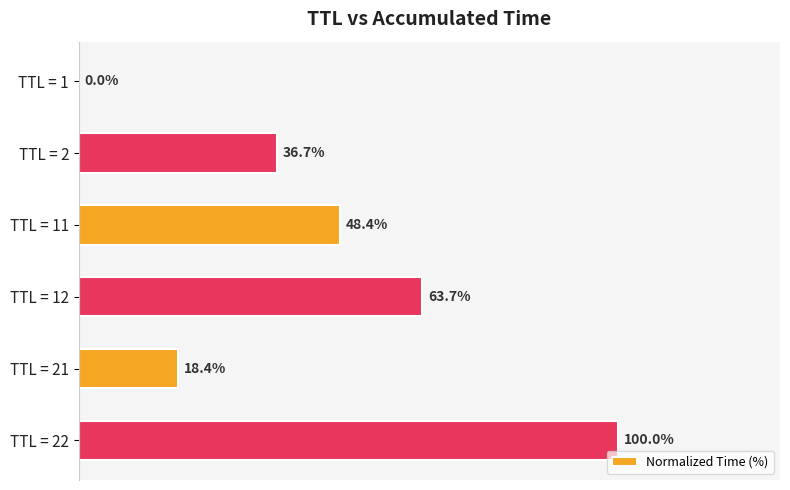

Which has a higher value, TTL = 21 or TTL = 2?

TTL = 2